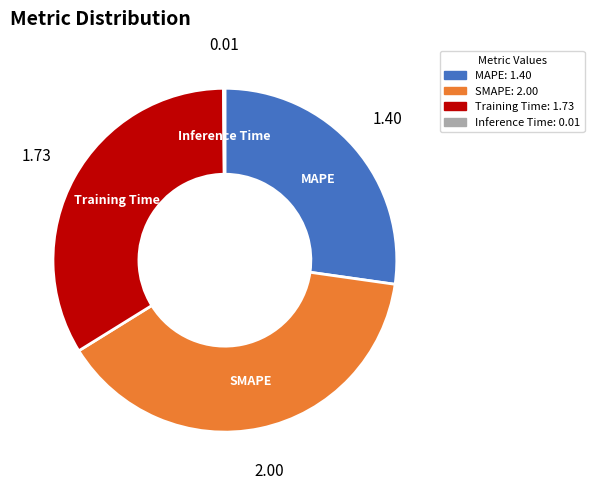

What is the largest slice in the pie chart?

SMAPE